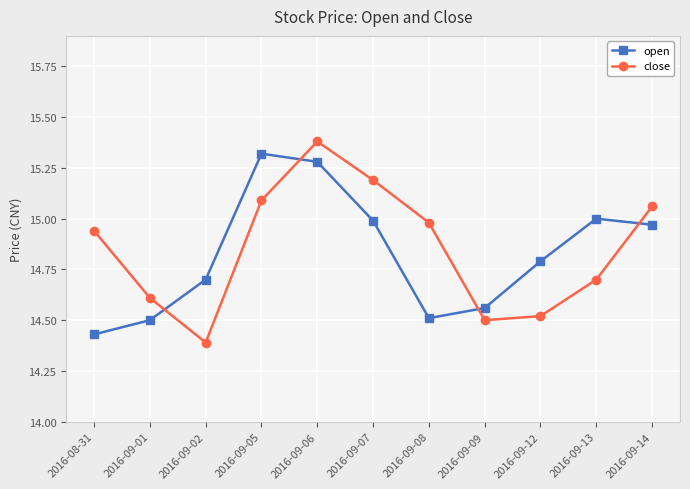

How many lines are shown in the chart?

2